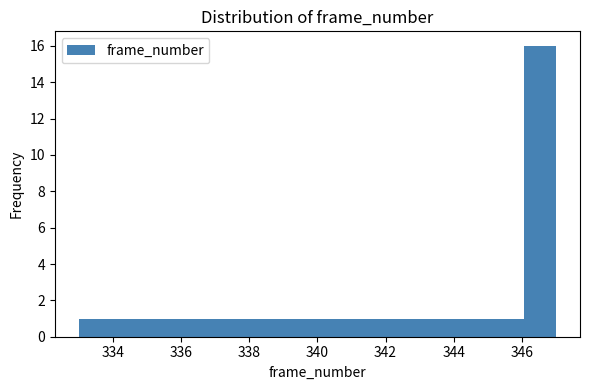

Over which range of the x-axis is the bar tallest?

346.0 to 347.0